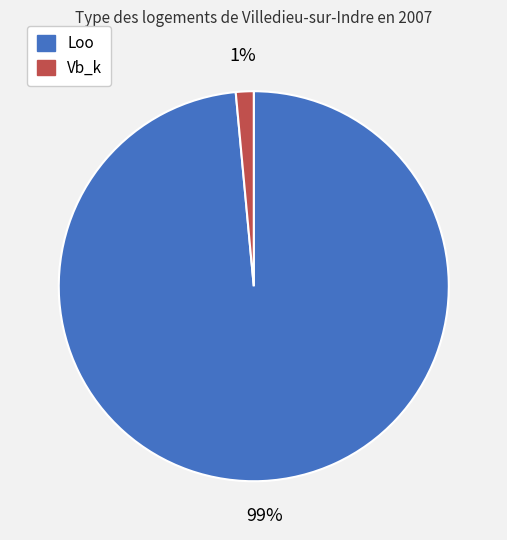

Is there a majority slice in this chart?

Yes